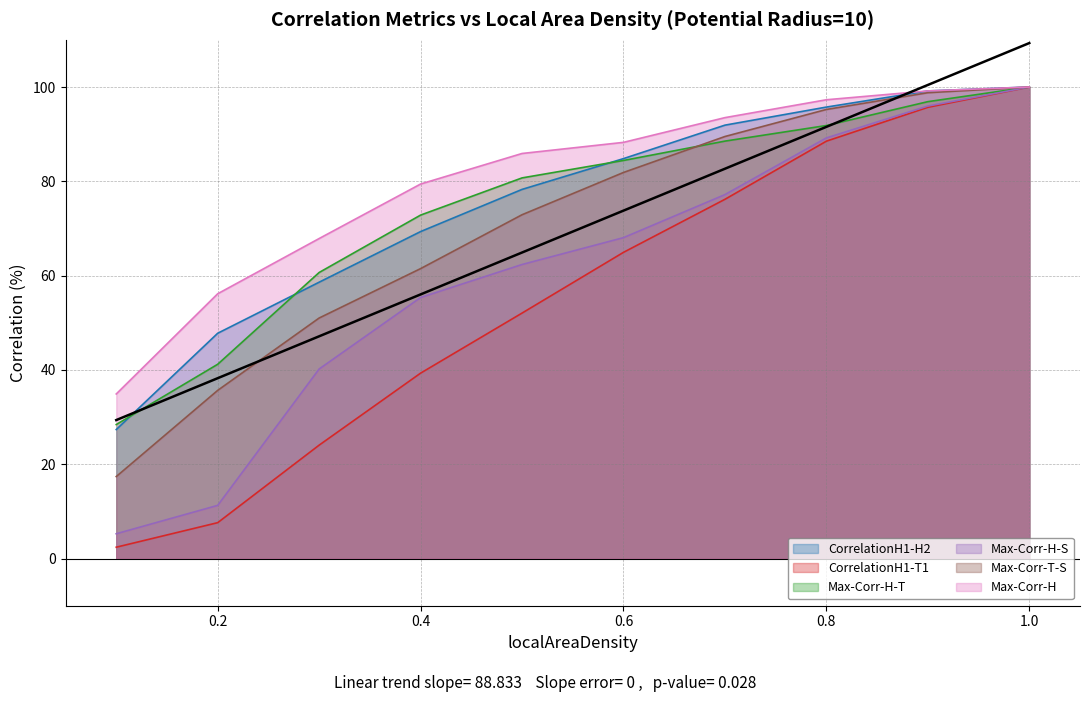

What value does the CorrelationH1-T1 series have at 0.2?

7.6